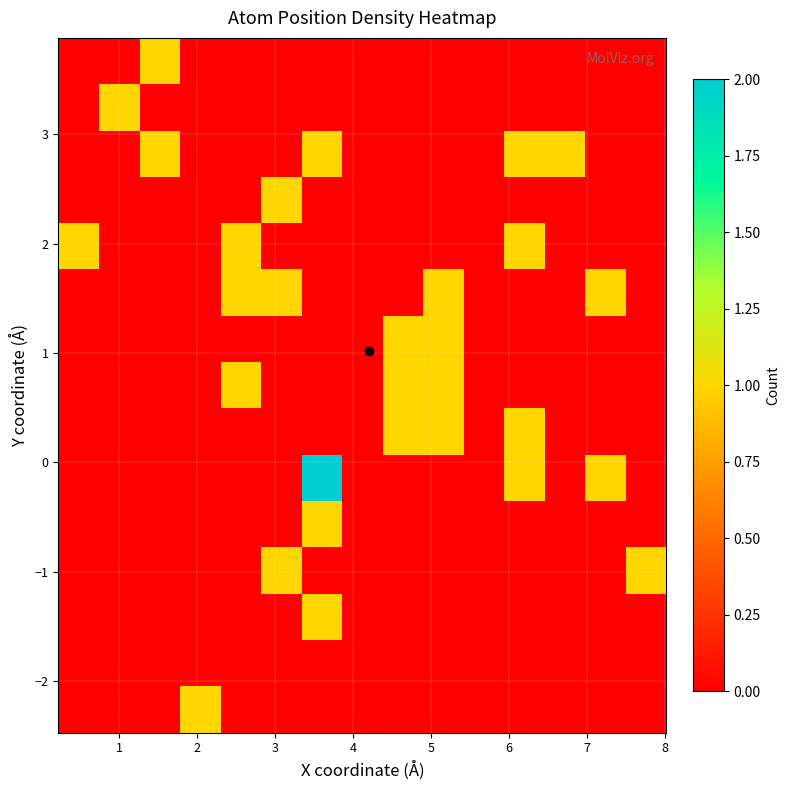

At how many categories does at least one series exceed 0?

13